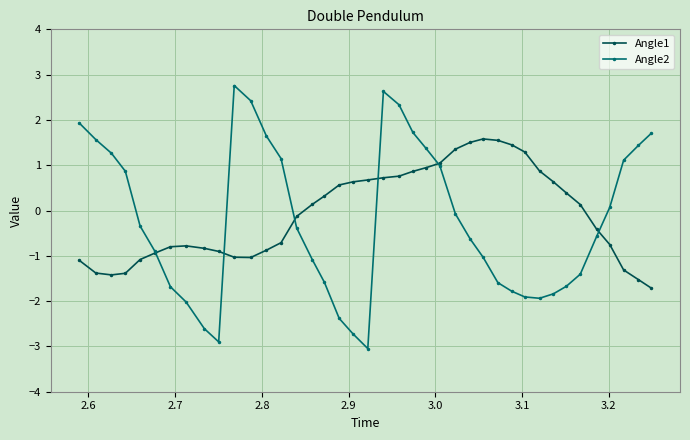

How many series are shown in this chart?

2